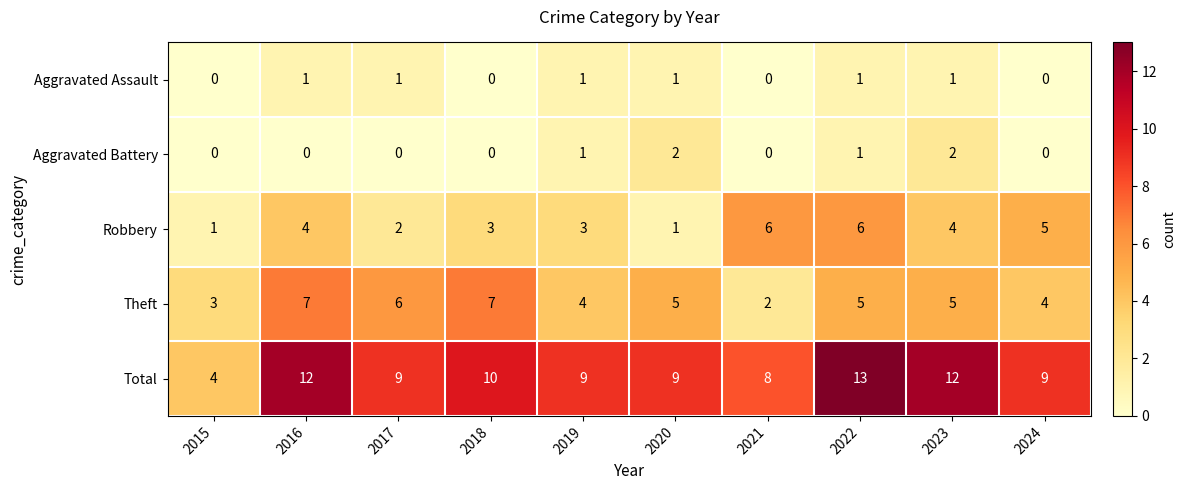

Count the Theft values in the range 4 to 6.

6